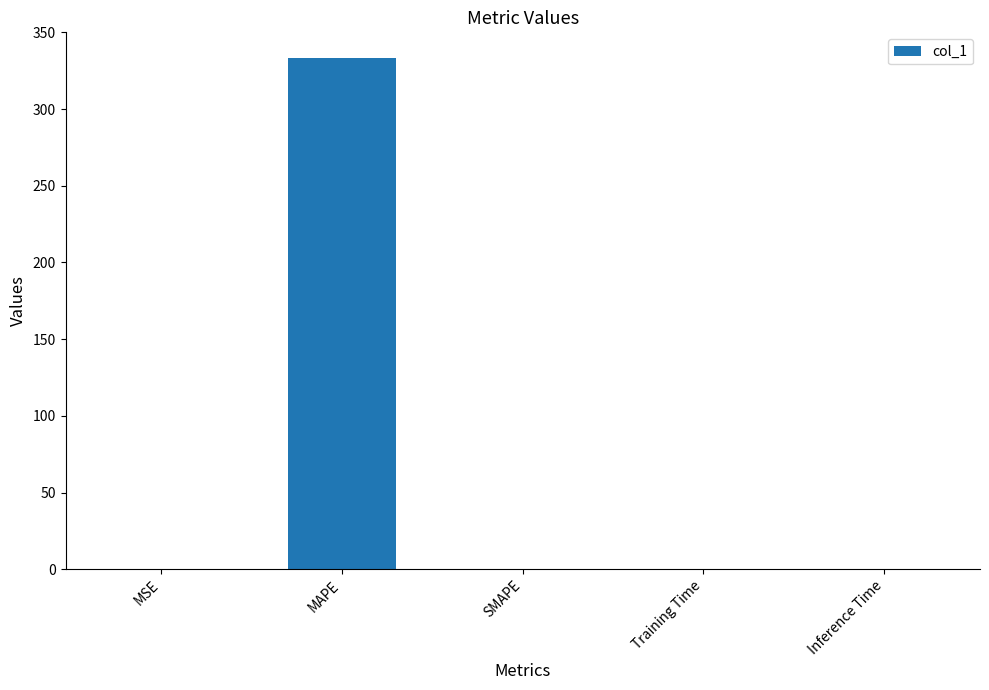

What is the maximum value shown in the chart?

333.4